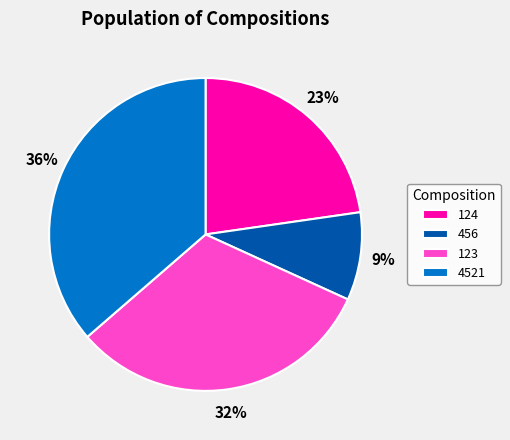

Approximately how many times larger is the value at 456 compared to 123?

0.3